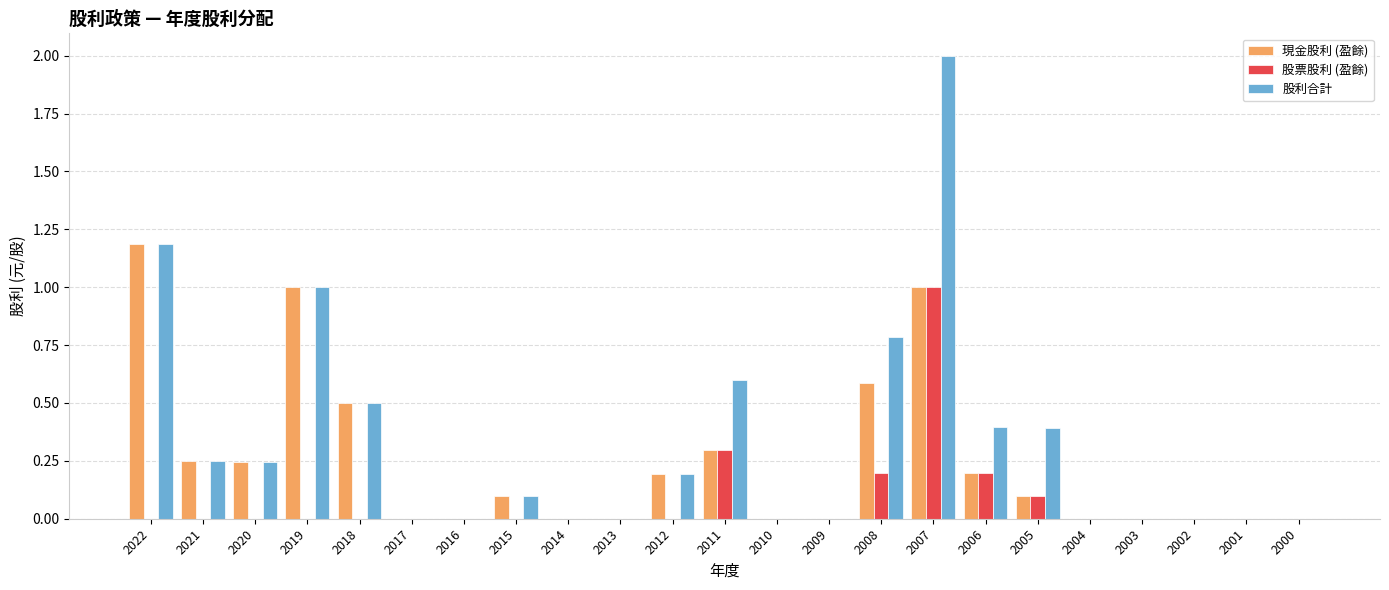

What is the sum of all 股利合計 values?

7.6